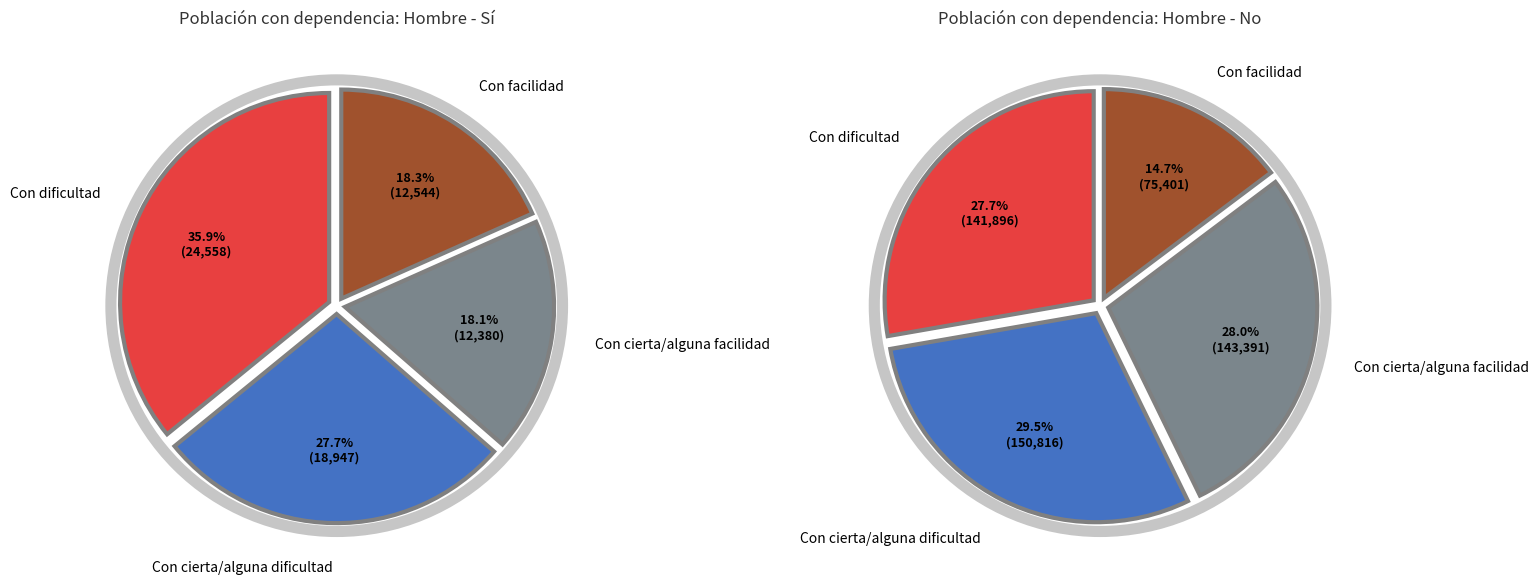

To the nearest percent, what is the difference between the Con dificultad and Con facilidad slice percentages?

13%